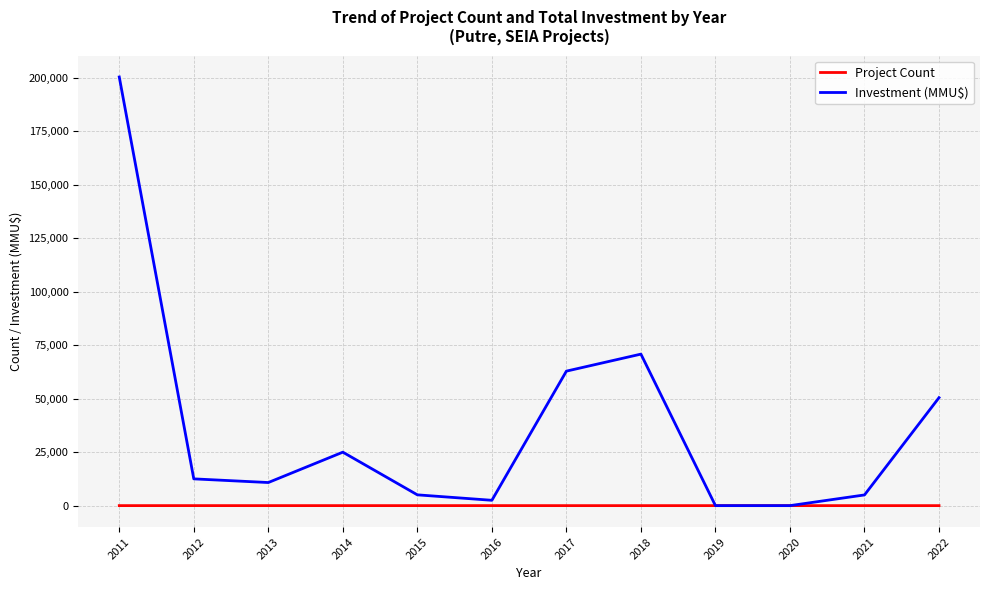

Which series has the largest range (max minus min)?

Investment (MMU$)